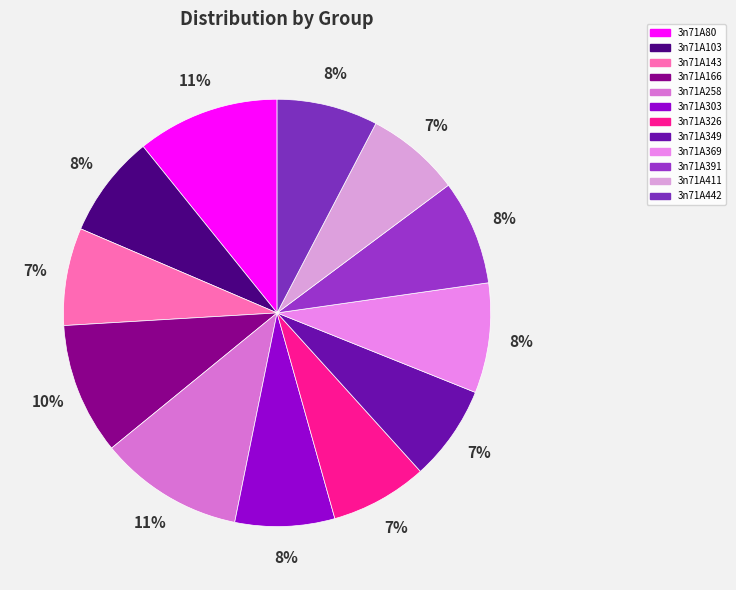

What percentage is the 3n71A391 slice, to the nearest percent?

8%